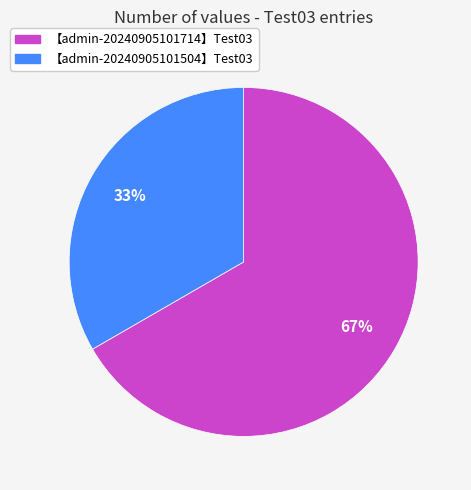

To the nearest percent, what is the average slice percentage?

50%